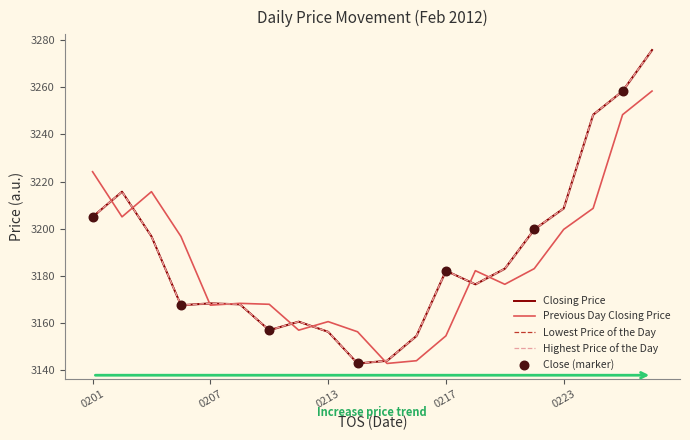

What is the total value across all series at 20120210?

12638.4